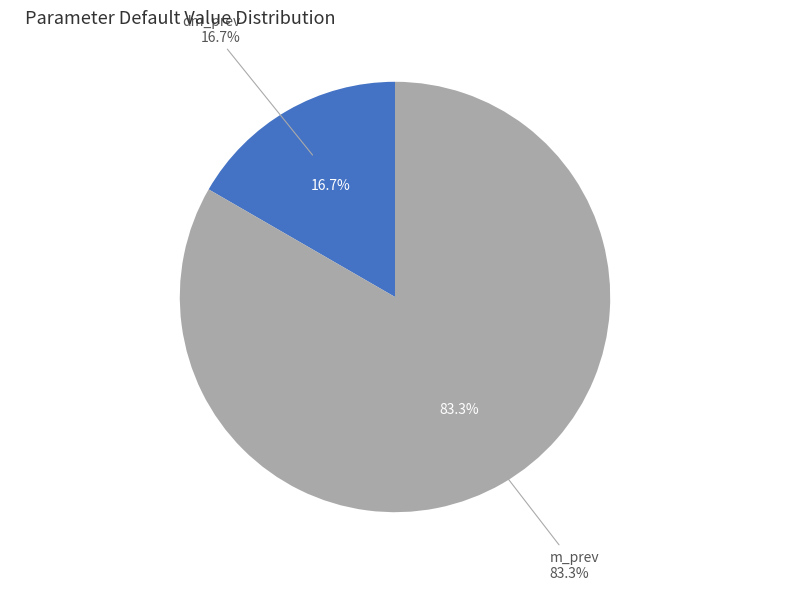

To the nearest percent, what is the average slice percentage?

50%